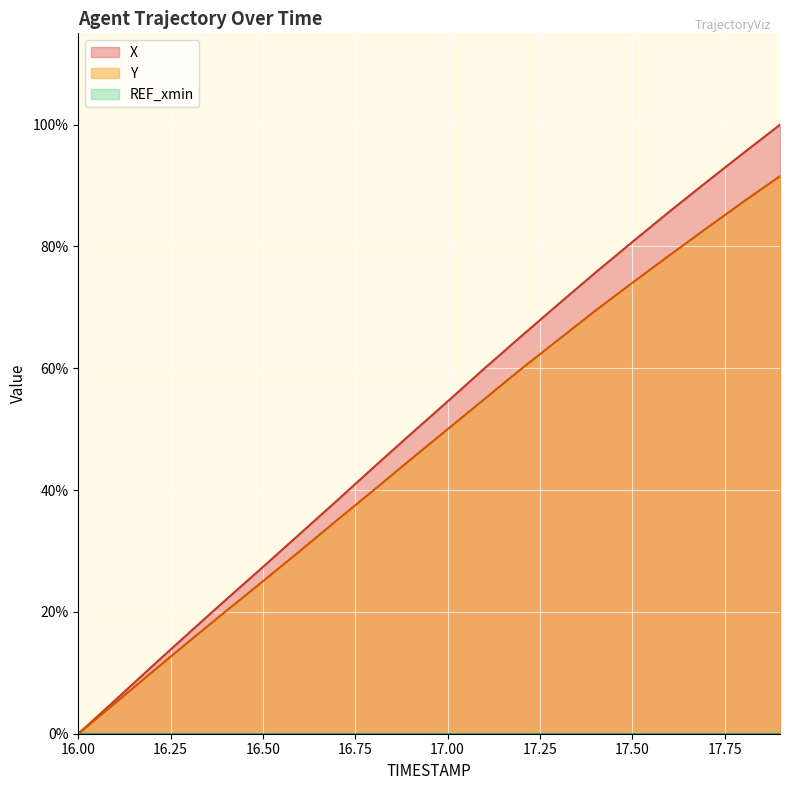

True or false: Y and X intersect in this chart.

False